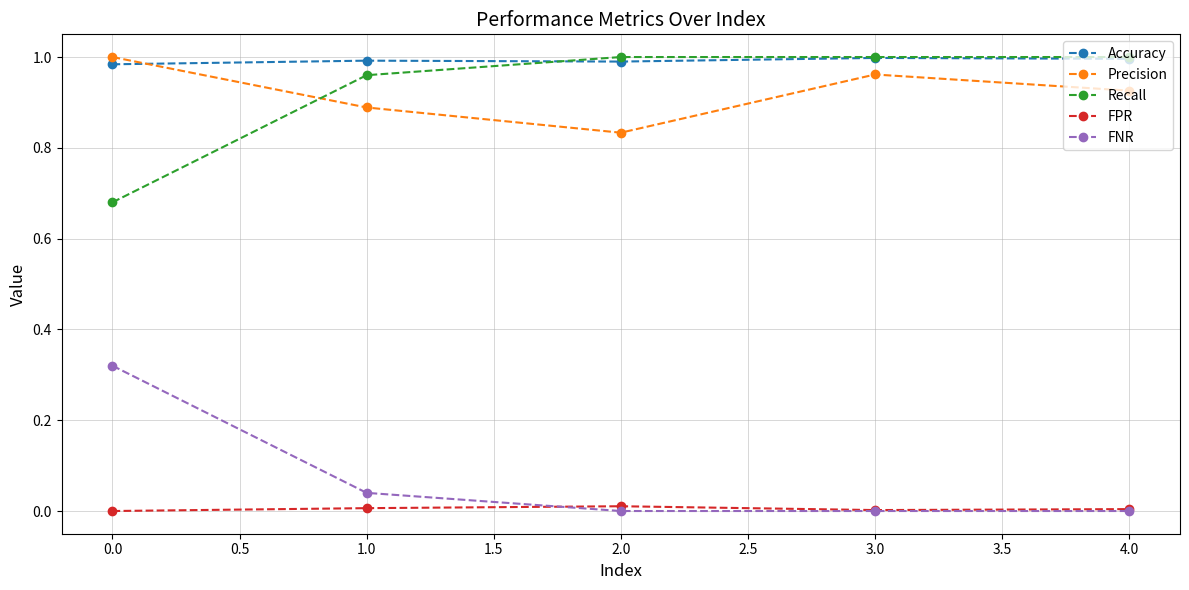

Between which two adjacent categories do FPR and FNR first intersect?

1.0 and 2.0